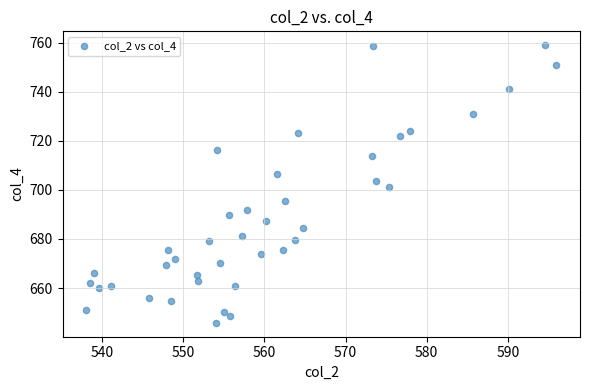

What is the range of X values (max minus min)?

58.0